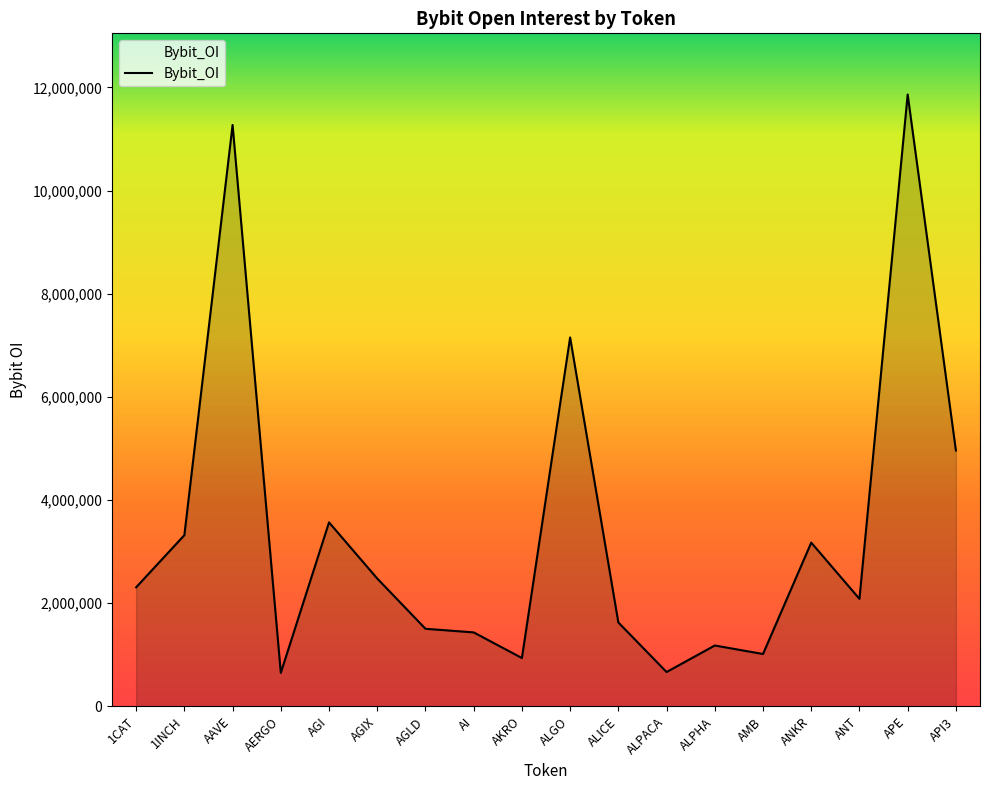

What is the change in value from AERGO to ALGO?

+6502387